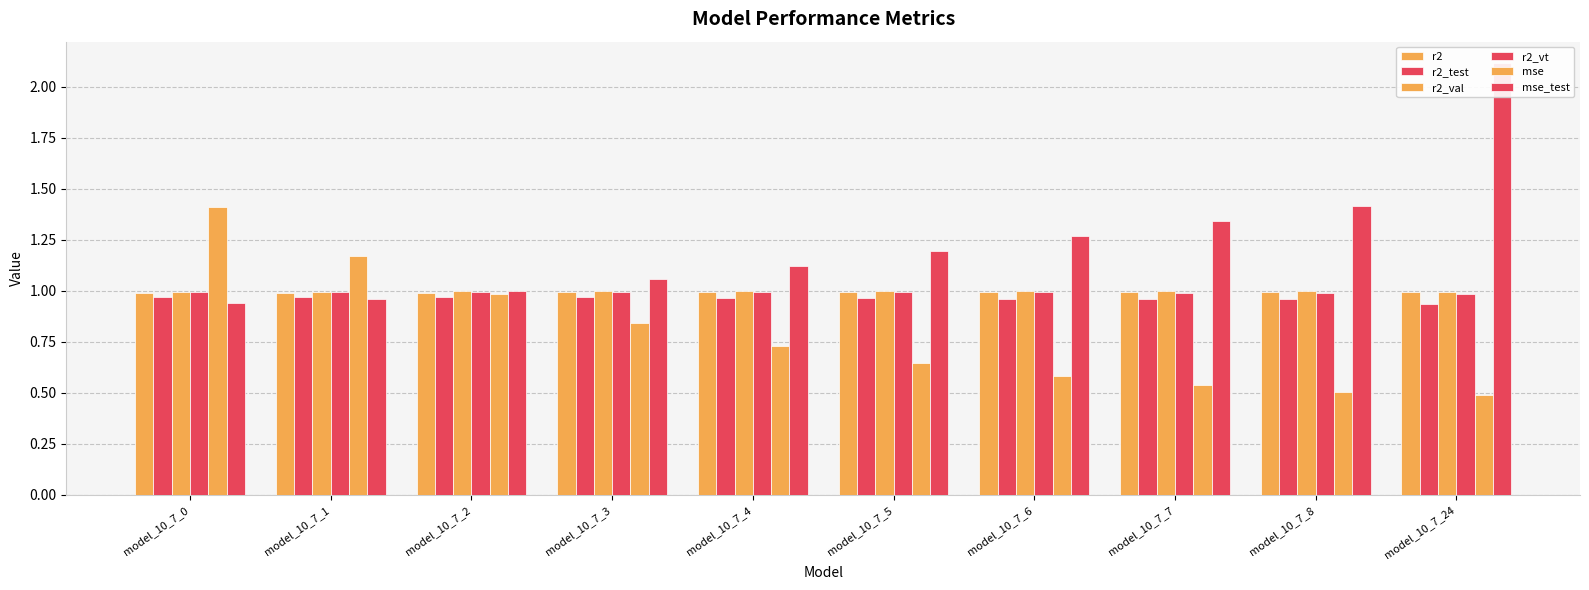

What is the sum of the r2_val values at model_10_7_6 and model_10_7_4?

2.0